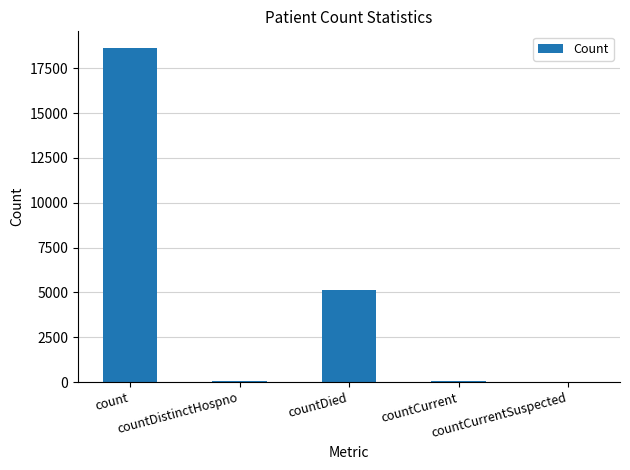

Where does the data first go above 54?

count